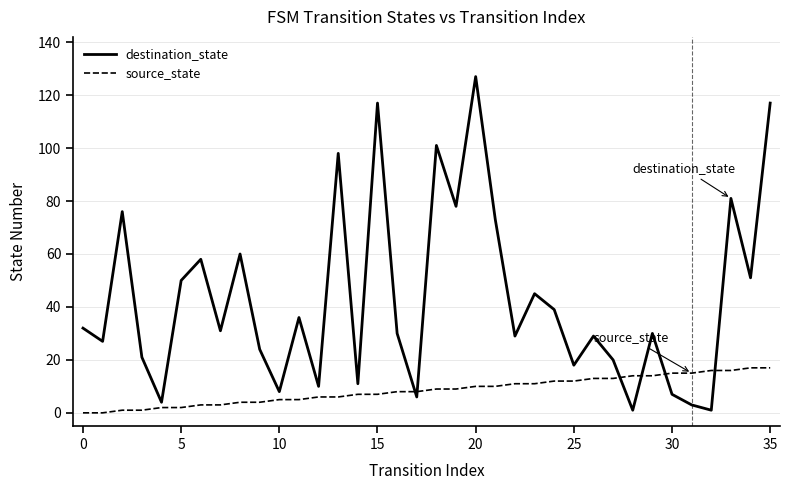

List the series in order of their overall mean, highest first.

destination_state, source_state